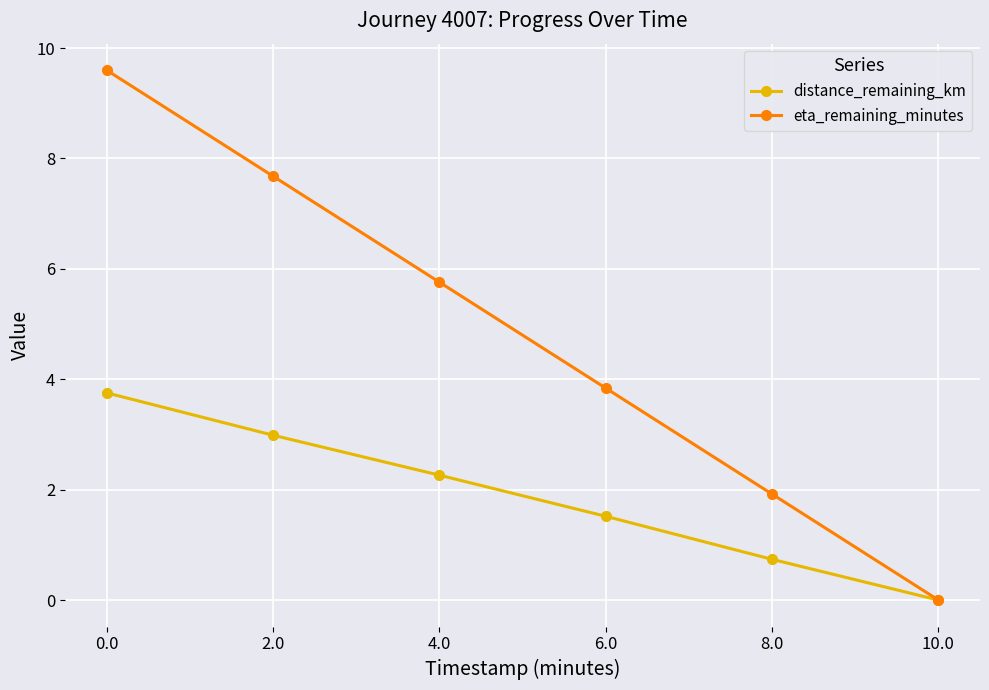

What is the difference between the second highest and minimum values in the distance_remaining_km series?

3.0